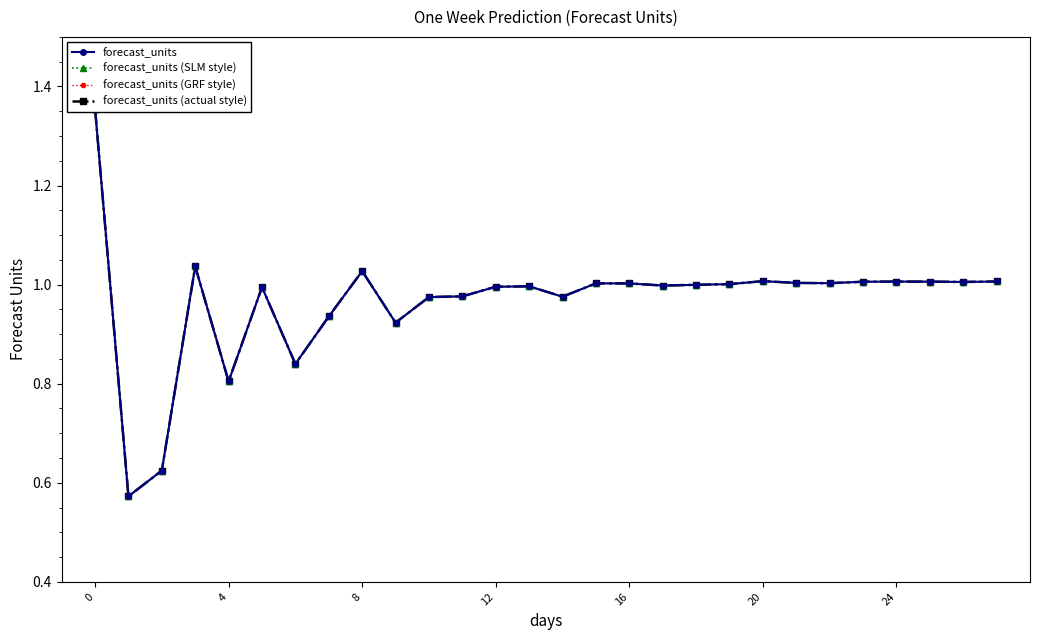

At how many categories does at least one series exceed 1?

14